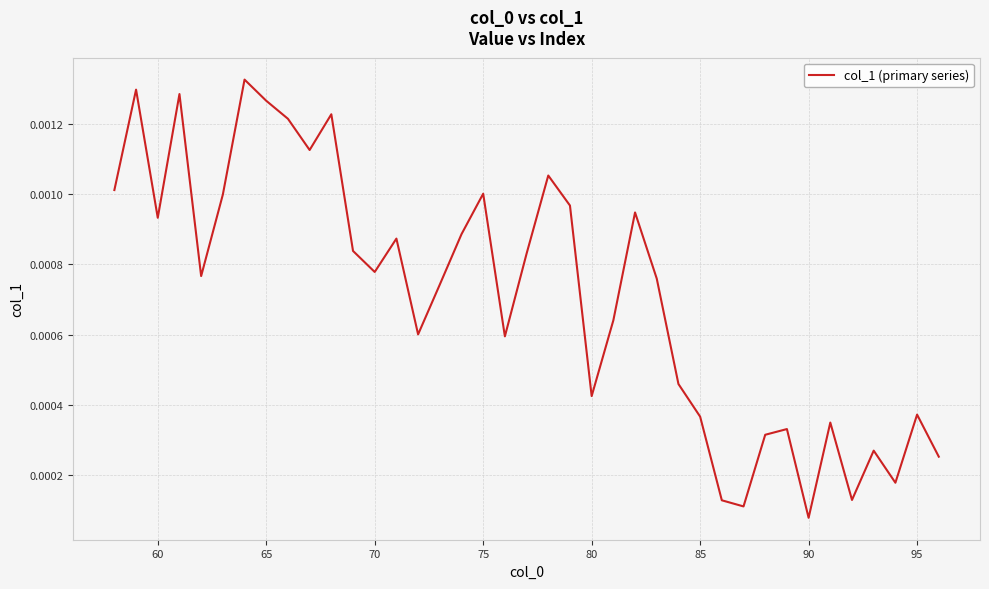

How many categories are shown in the chart?

39